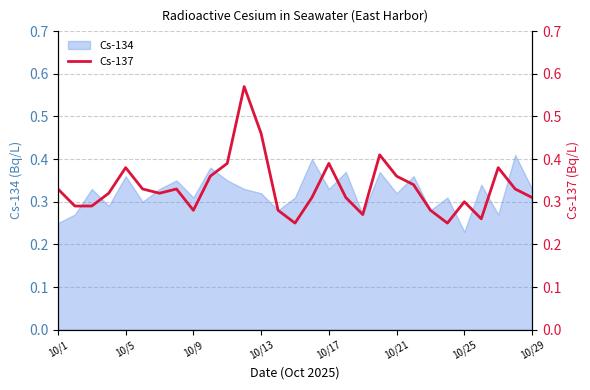

How many lines are shown in the chart?

1